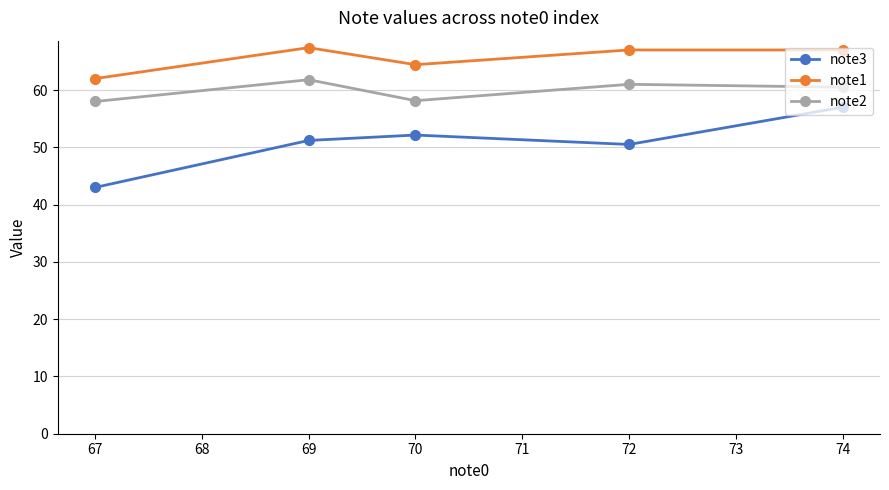

Rank the series by their average value, from highest to lowest.

note1, note2, note3